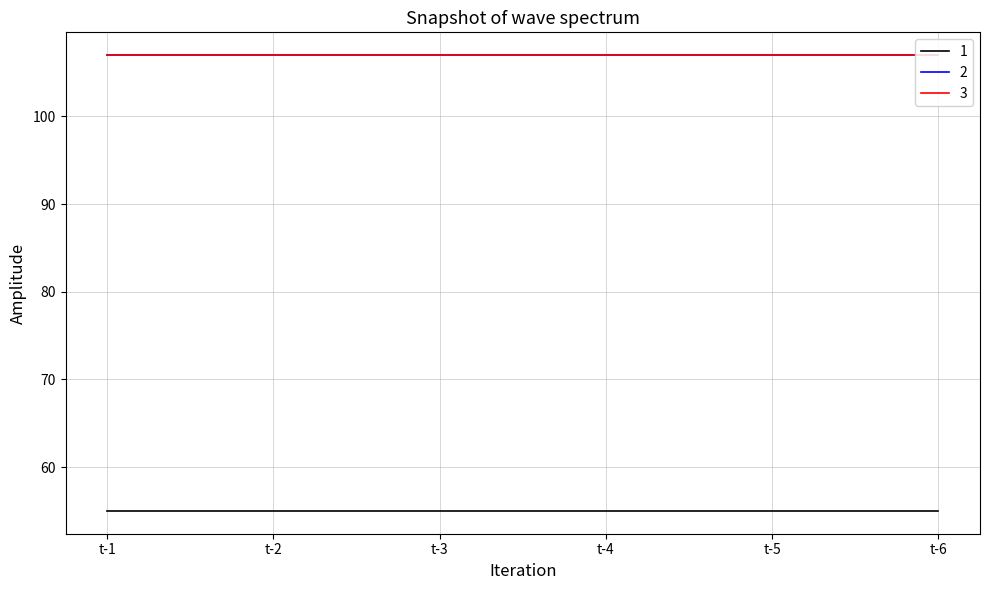

Does the chart have visible grid lines?

Yes